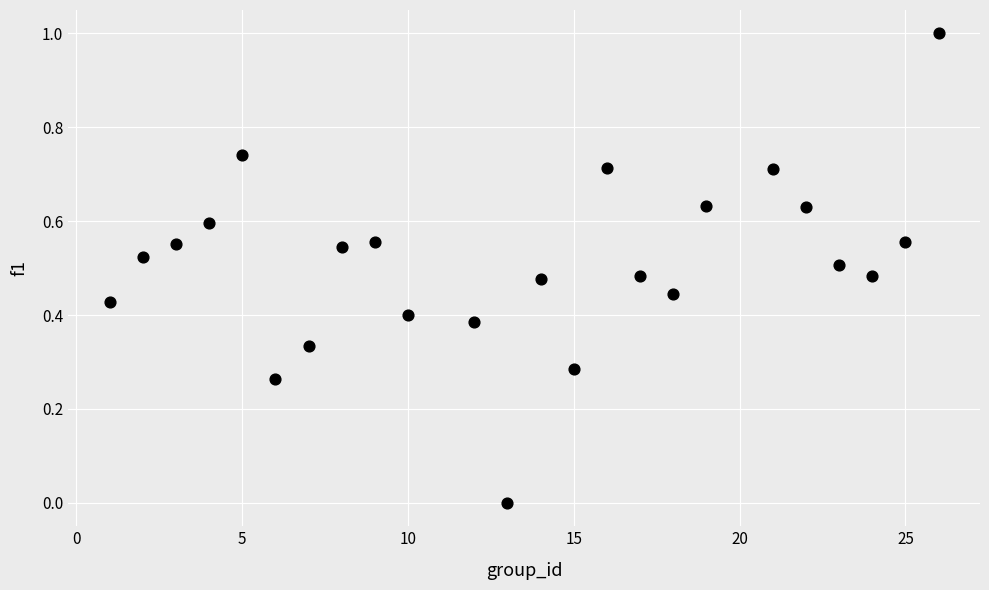

What is the range of Y values (max minus min)?

1.0